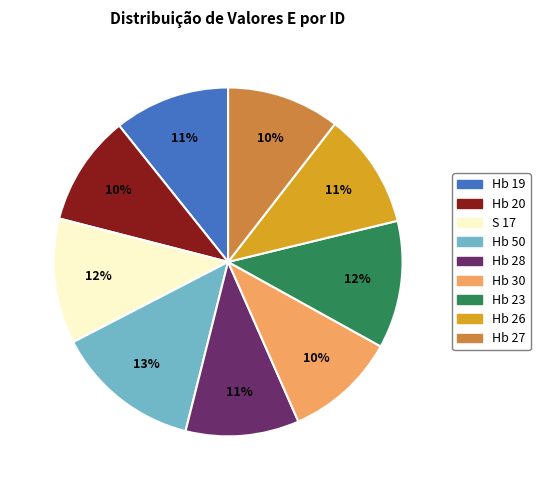

To the nearest percent, what is the combined percentage of Hb 30 and Hb 28?

21%